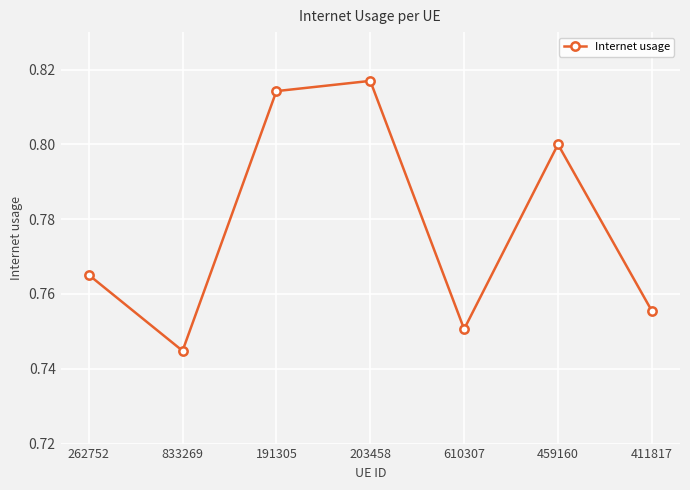

What is the sum of all values?

5.4